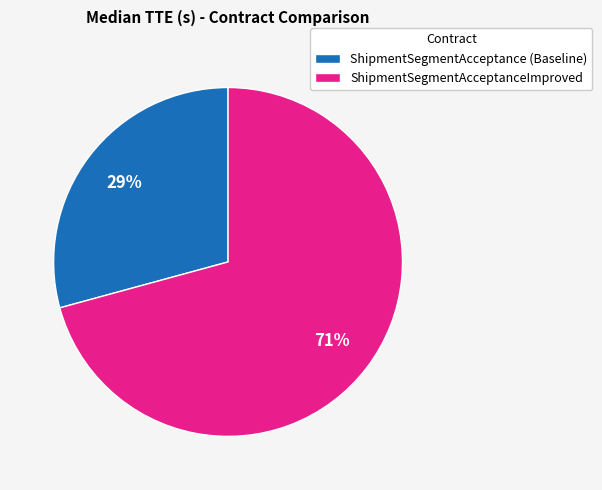

Rank the categories by value from lowest to highest.

ShipmentSegmentAcceptance (Baseline), ShipmentSegmentAcceptanceImproved